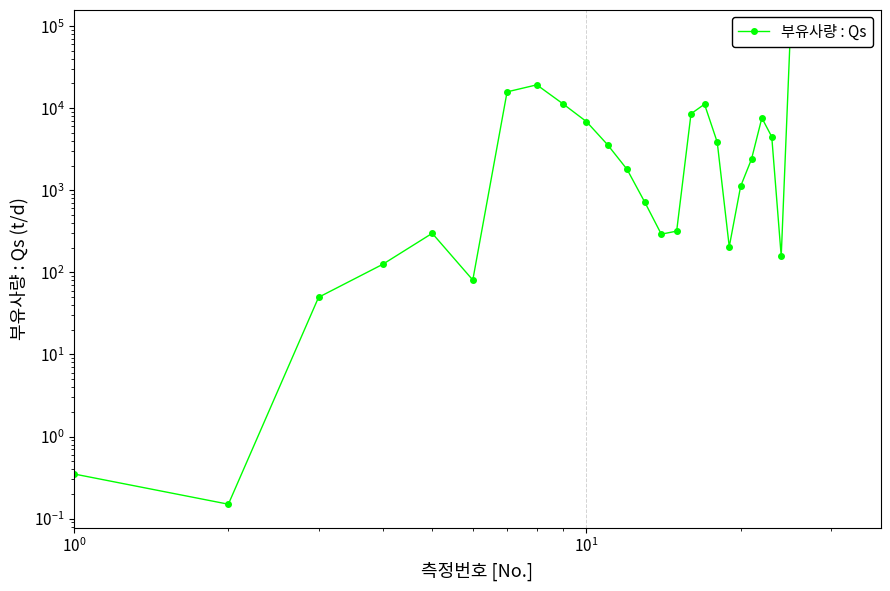

How many series are shown in this chart?

1